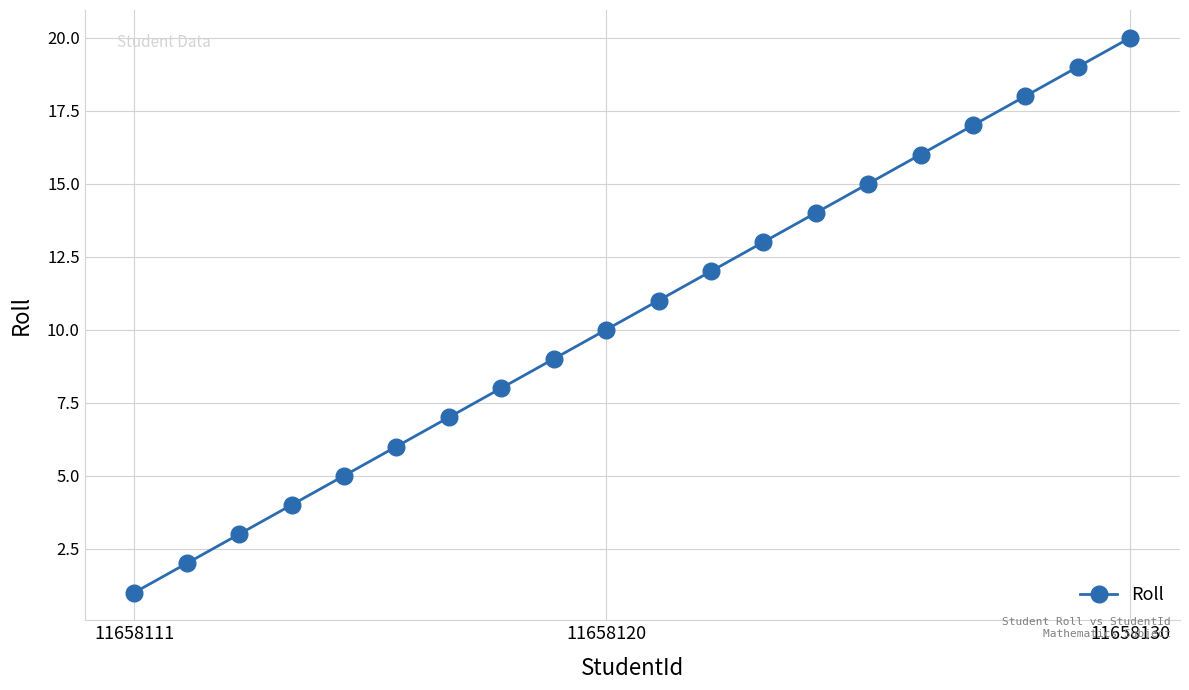

How many distinct data groups are displayed?

1